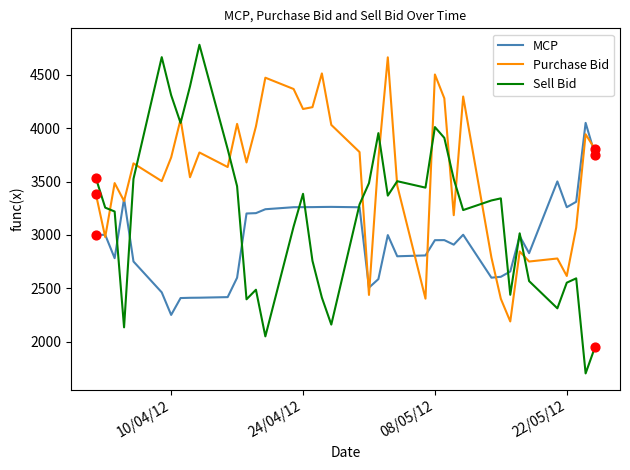

Which series has the widest spread of values?

Sell Bid